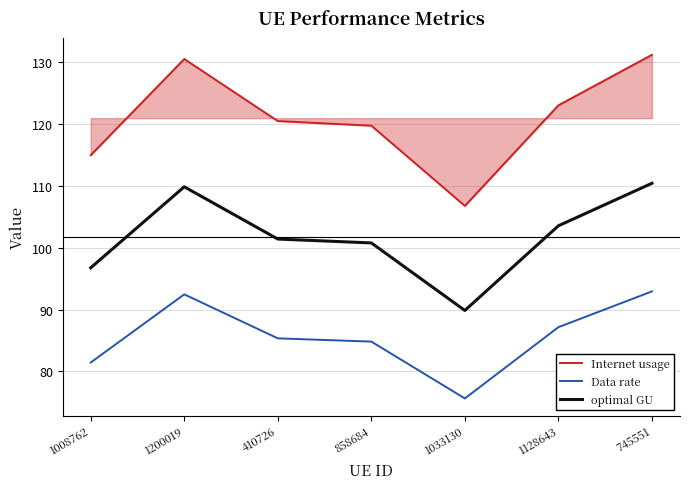

Rank the series by their average value, from lowest to highest.

Data rate, optimal GU, Internet usage